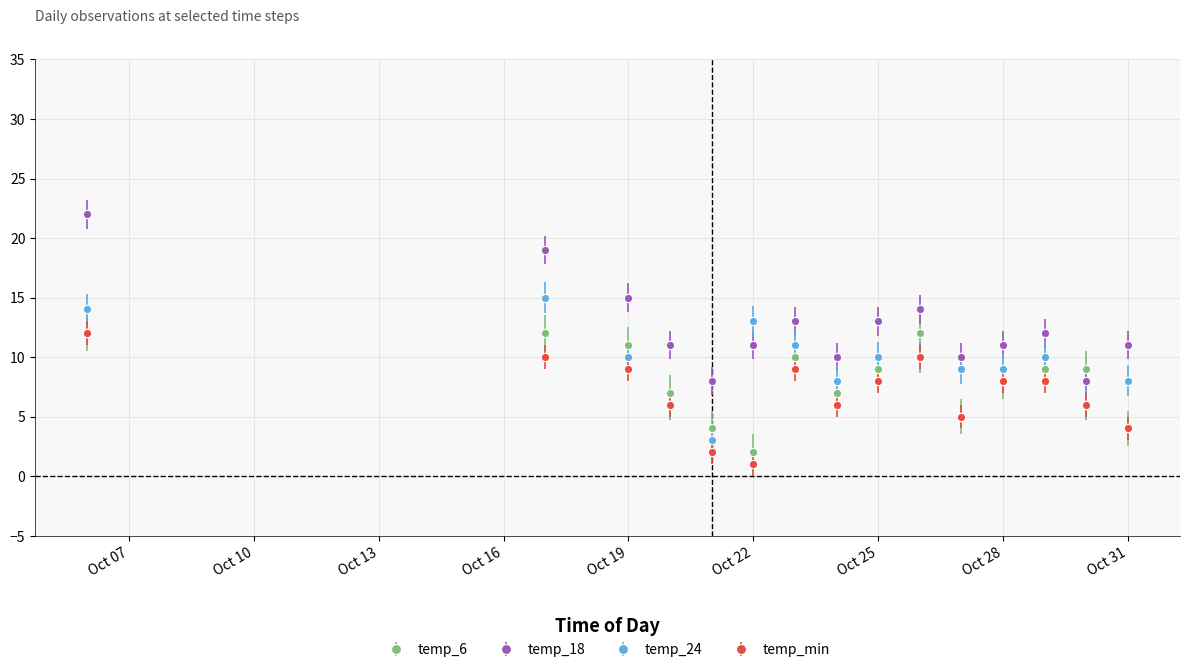

Which series has the widest spread of values?

temp_18